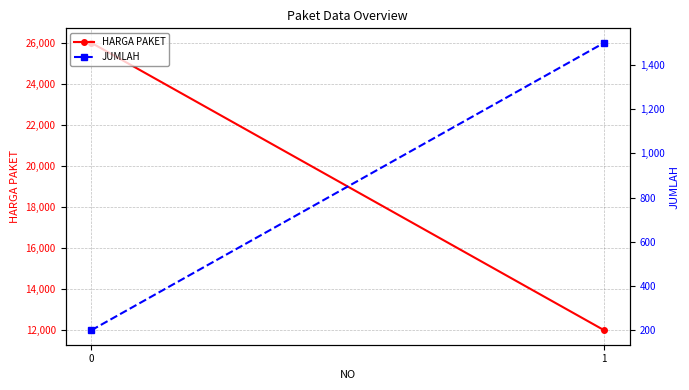

What is the difference between the maximum and minimum values in the HARGA PAKET series?

14000